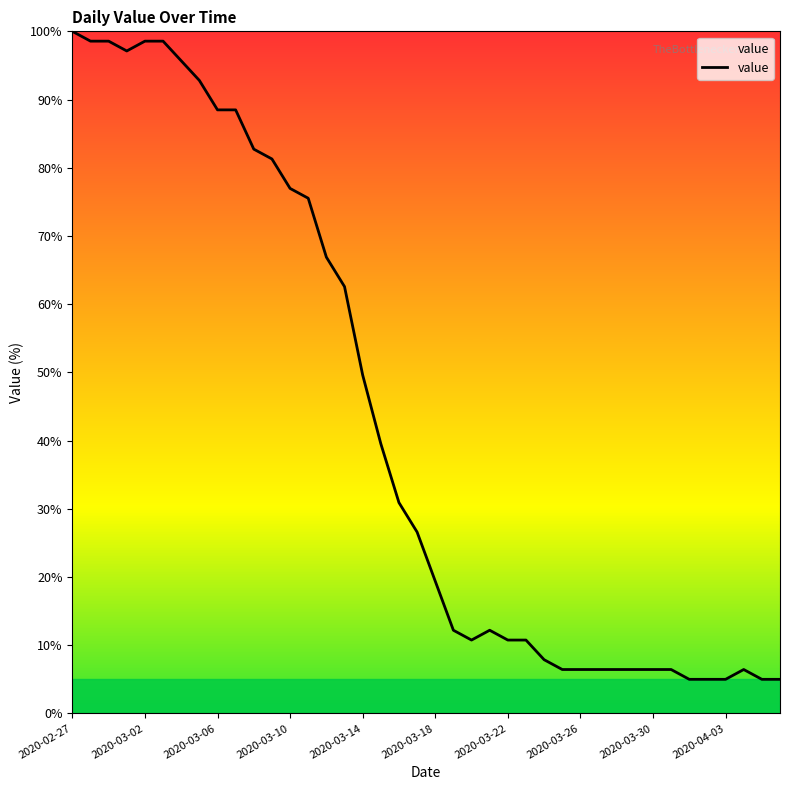

What is the greatest value displayed?

100.0